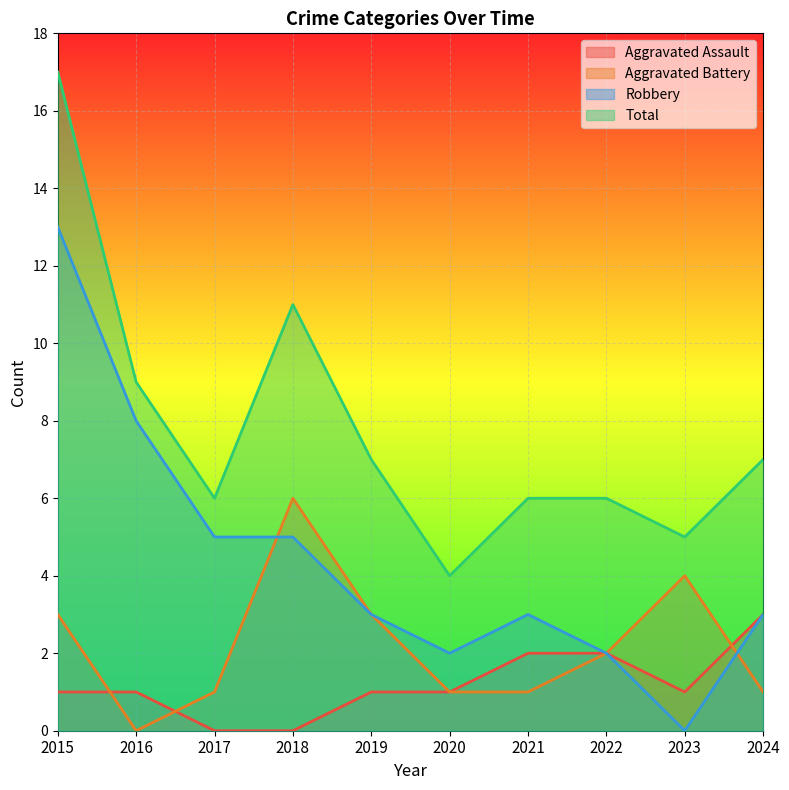

Which category has the lowest value in the Aggravated Battery series?

2016